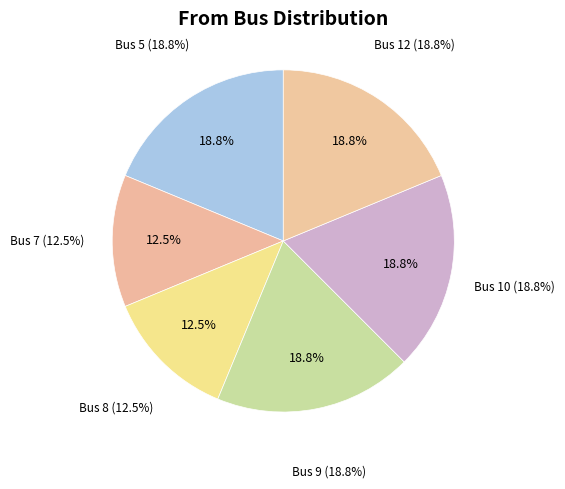

How many slices are in this pie chart?

6